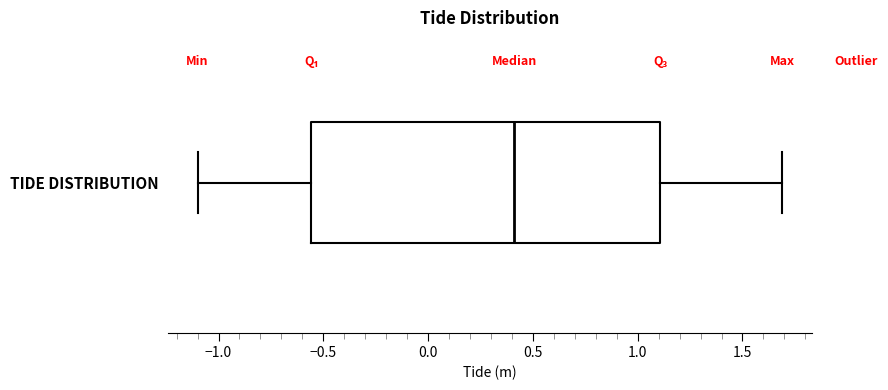

Transcribe this box plot: give where the median line is, the range the box spans, and where the two whiskers end, as read against the x-axis. The values are not printed on the chart, so give them approximately, as read against the axis.

median 0.40, box -0.55 to 1.10, whiskers -1.10 to 1.70